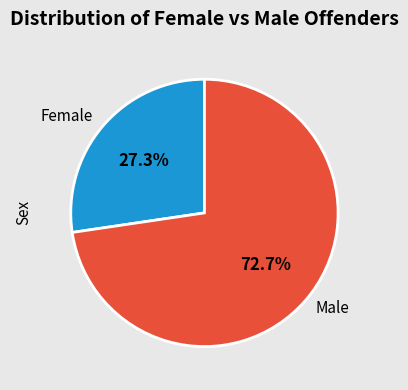

Count the number of slices in the pie.

2